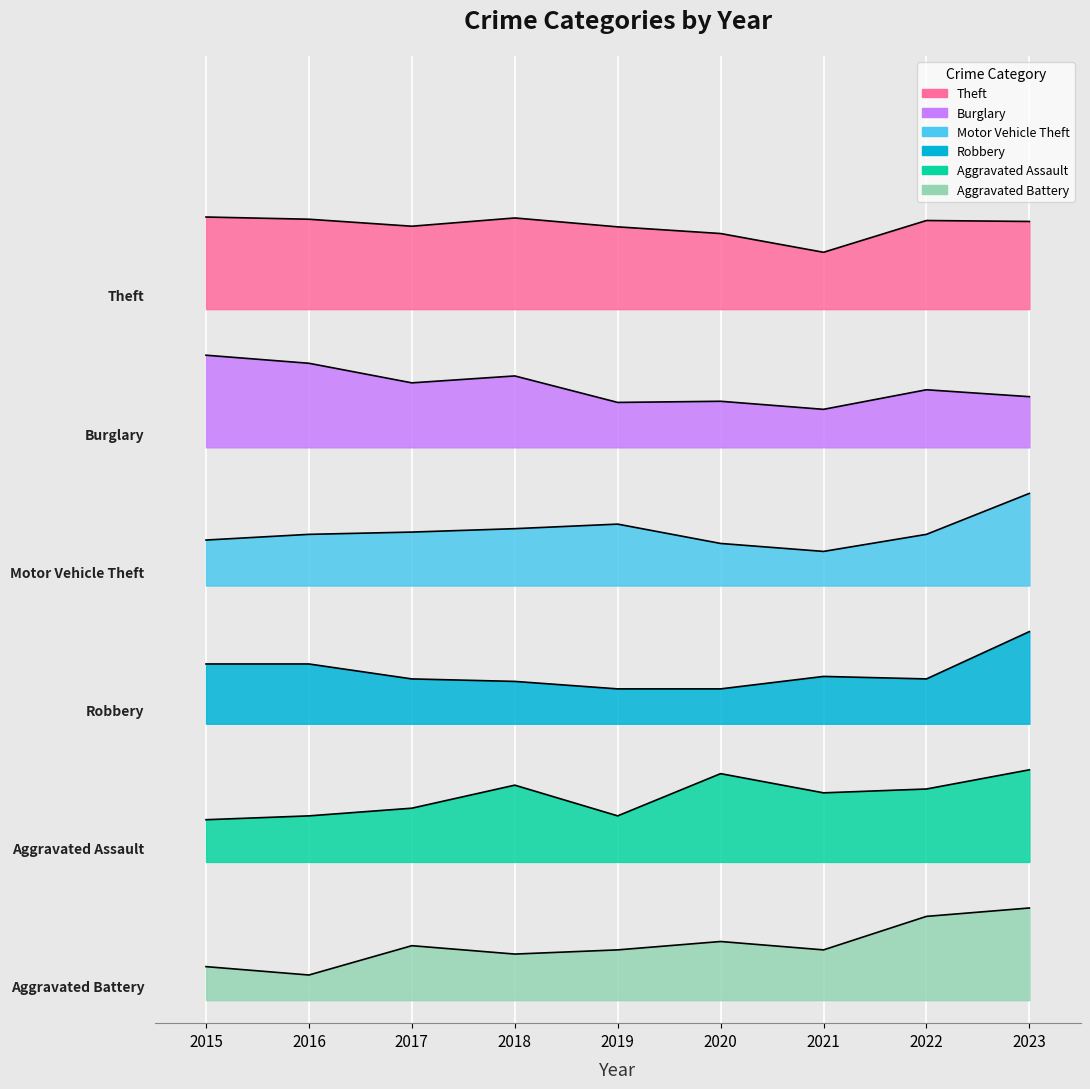

Reading left to right, what are all the values shown in this chart?

Theft: 680.0	678.1	672.0	679.2	671.4	665.7	649.4	677.0	676.1
Burglary: 560.0	553.0	536.0	542.0	519.0	520.0	513.0	530.0	524.0
Motor Vehicle Theft: 399.5	404.4	406.4	409.4	413.3	396.5	389.6	404.4	440.0
Robbery: 291.9	291.9	278.9	276.8	270.3	270.3	281.1	278.9	320.0
Aggravated Assault: 156.7	160.0	166.7	186.7	160.0	196.7	180.0	183.3	200.0
Aggravated Battery: 29.1	21.8	47.3	40.0	43.6	50.9	43.6	72.7	80.0